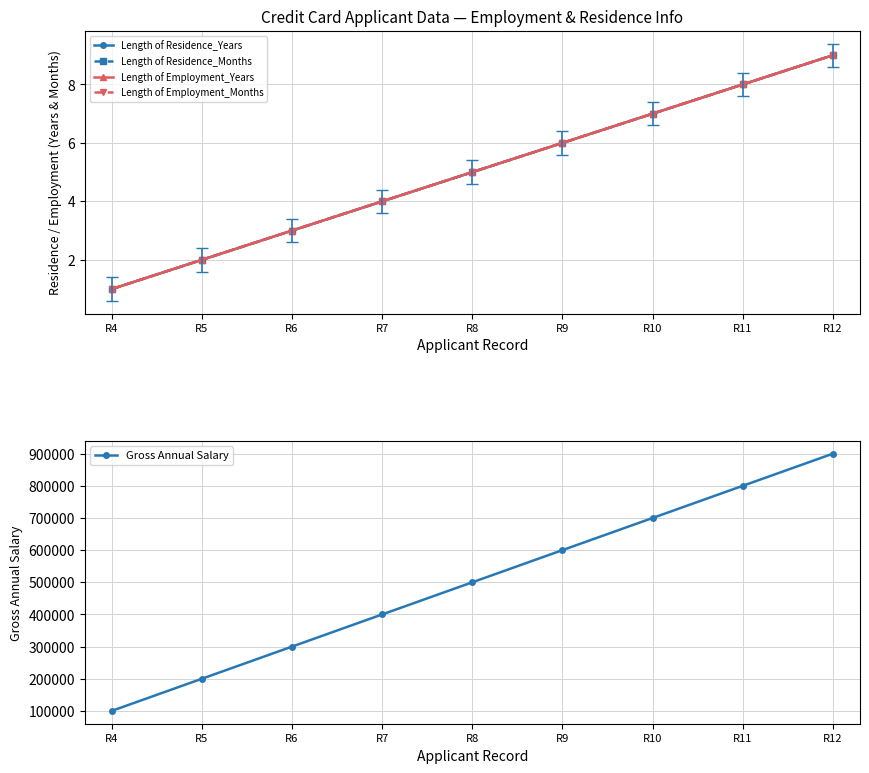

What is the average value of the Gross Annual Salary series?

500000